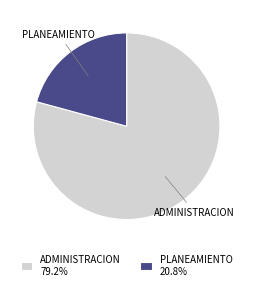

What is the ratio of the value at PLANEAMIENTO to the value at ADMINISTRACION?

0.3